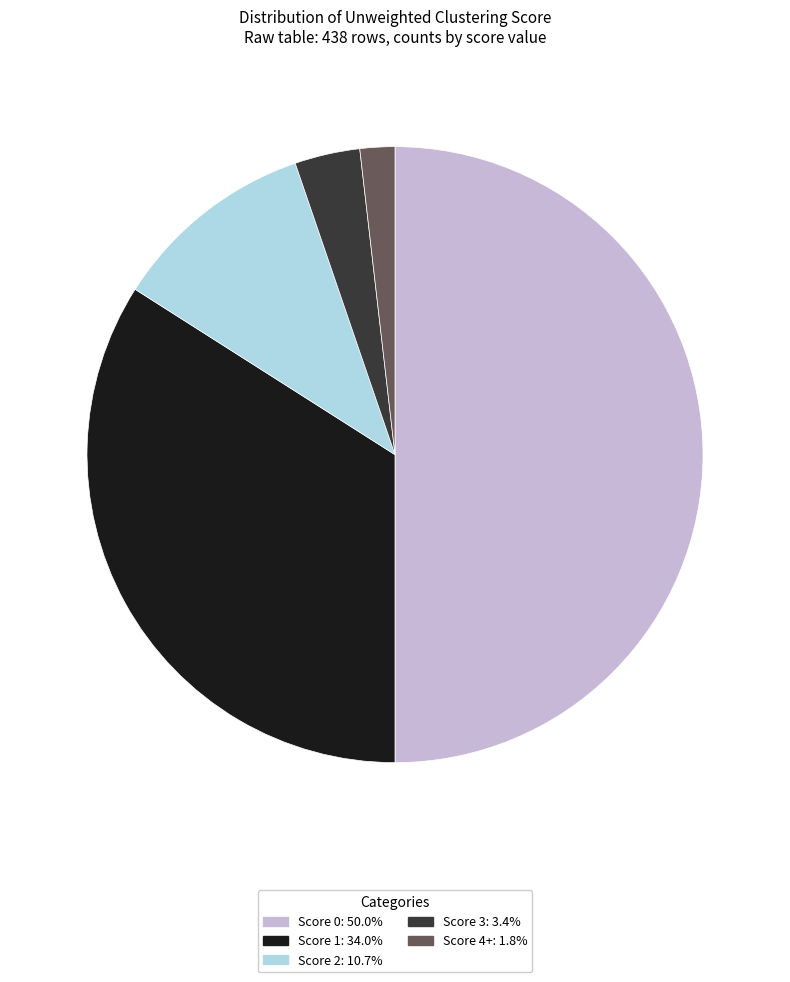

To the nearest percent, what is the average slice percentage?

20%